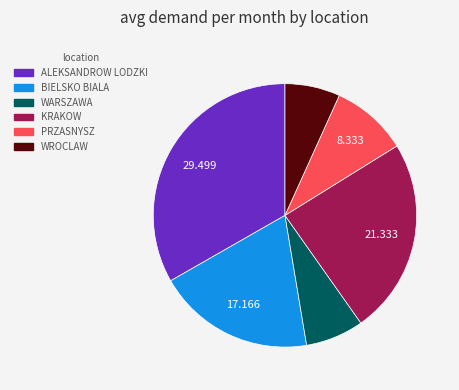

Which slice is the largest?

ALEKSANDROW LODZKI